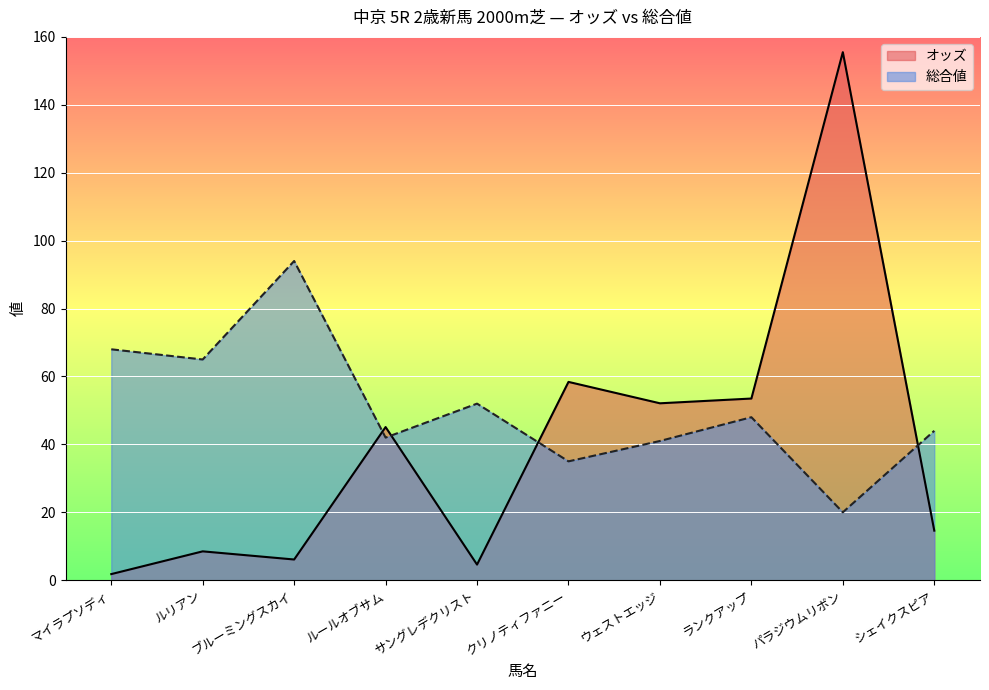

Is it true that オッズ equals 45.1 at ルールオブサム?

True